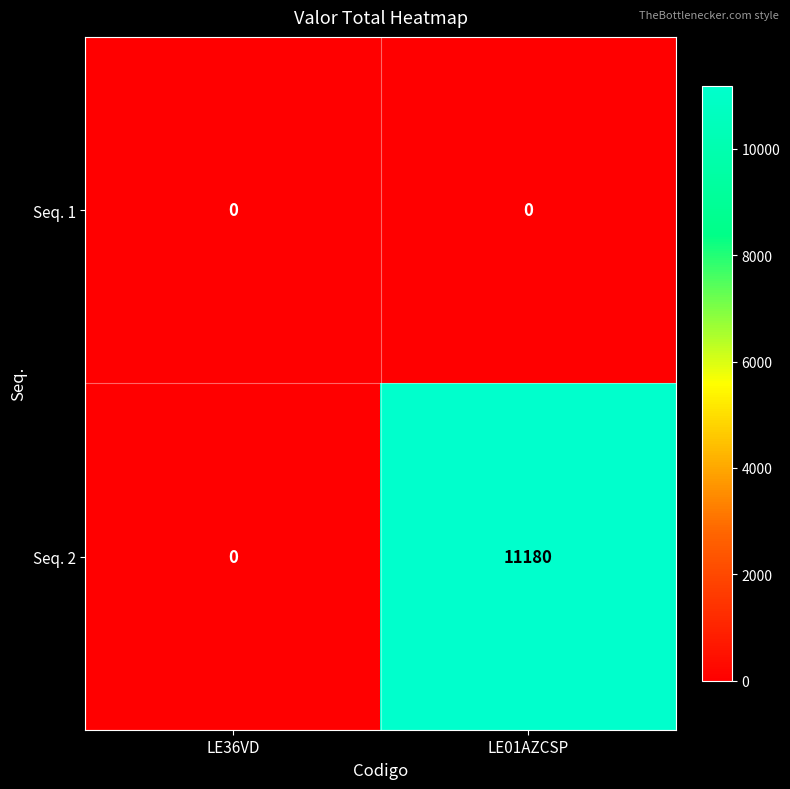

Rank the series by their average value, from lowest to highest.

Seq. 1, Seq. 2